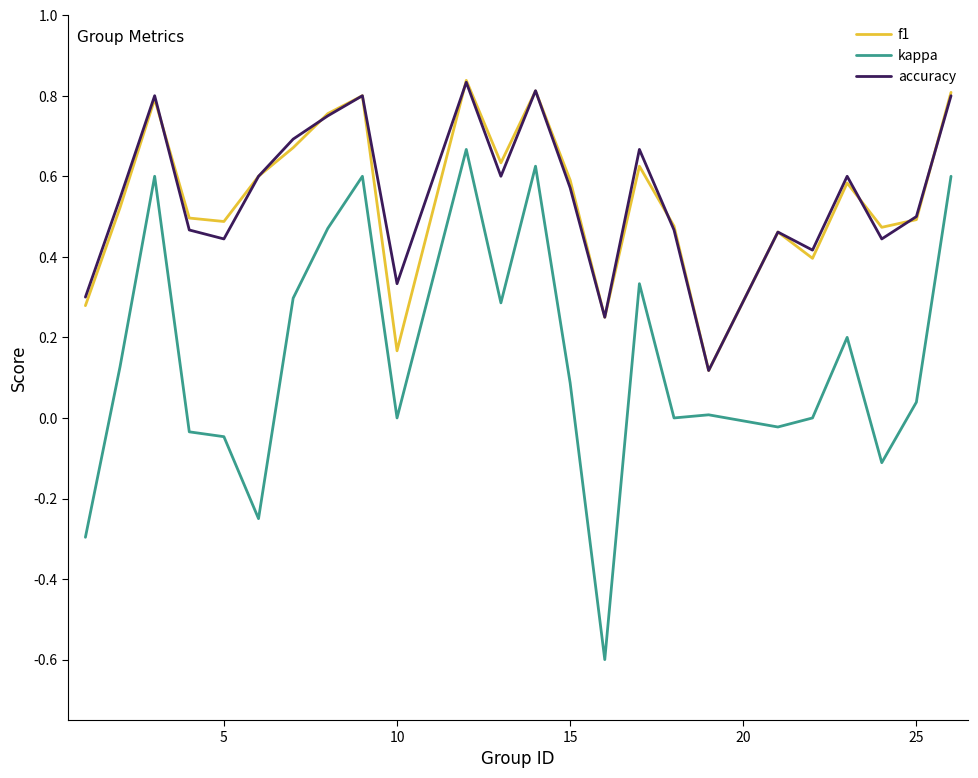

True or false: accuracy and kappa intersect in this chart.

False